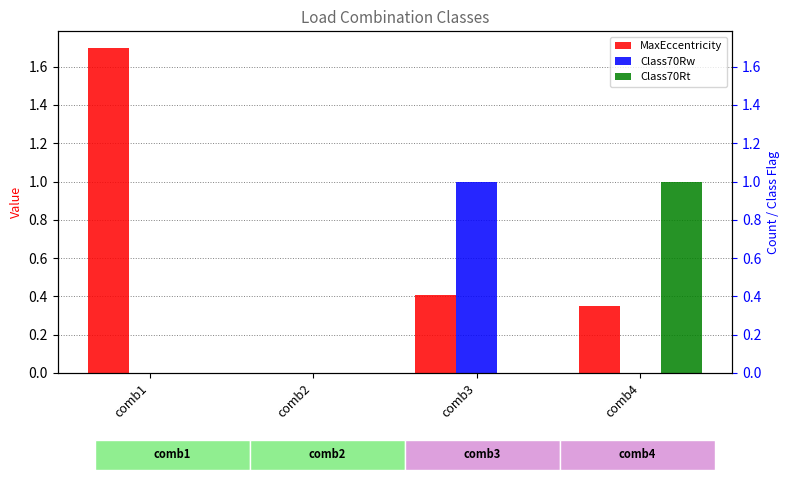

How many categories are shown in the chart?

4